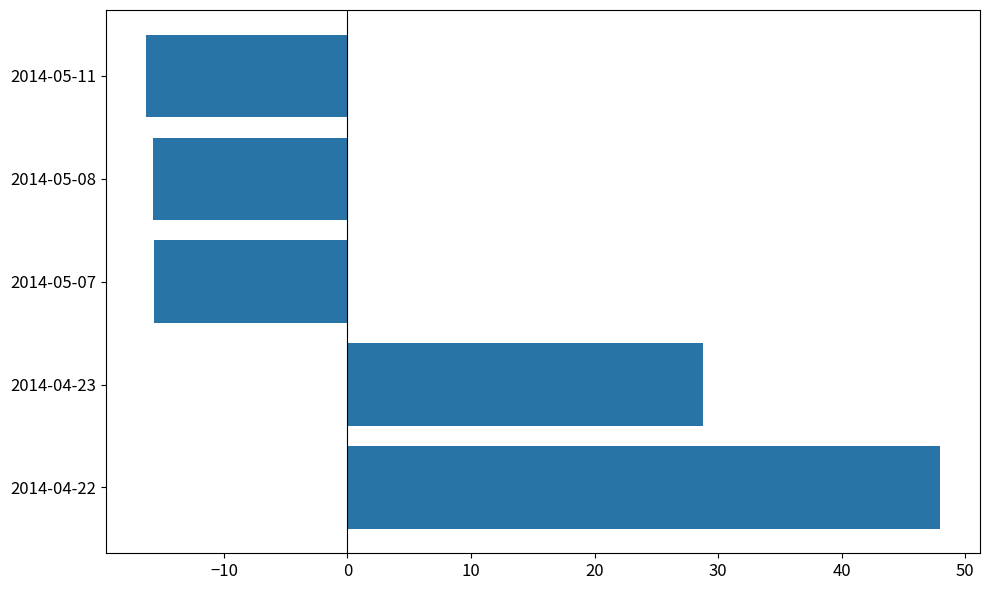

What is the sum of all values?

29.0